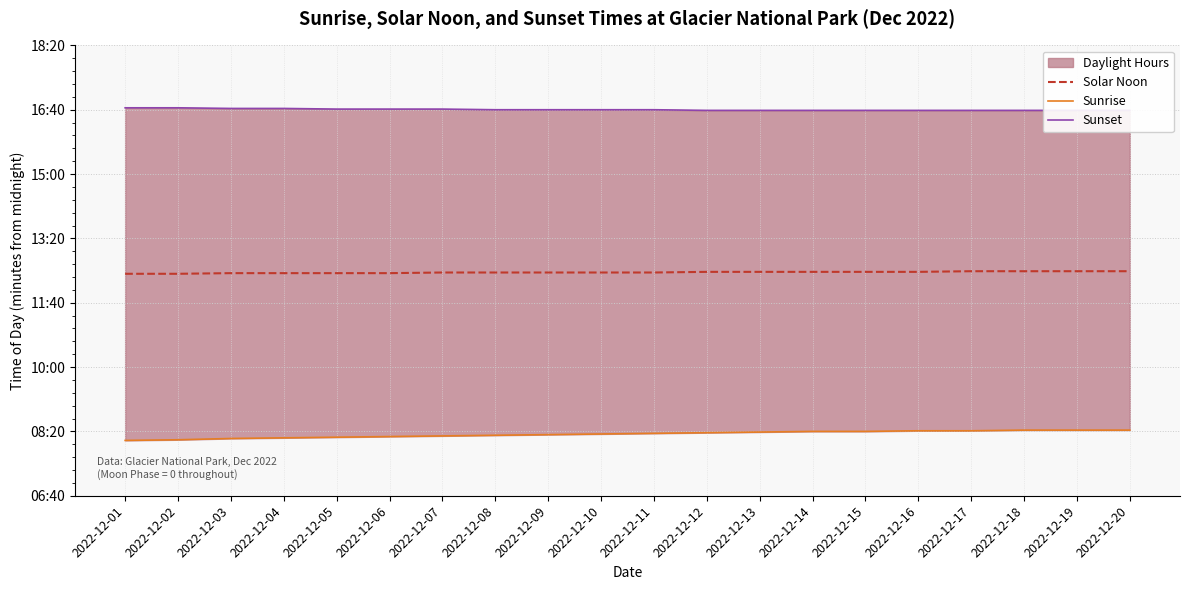

How many values in the Sunset series exceed 1000?

7